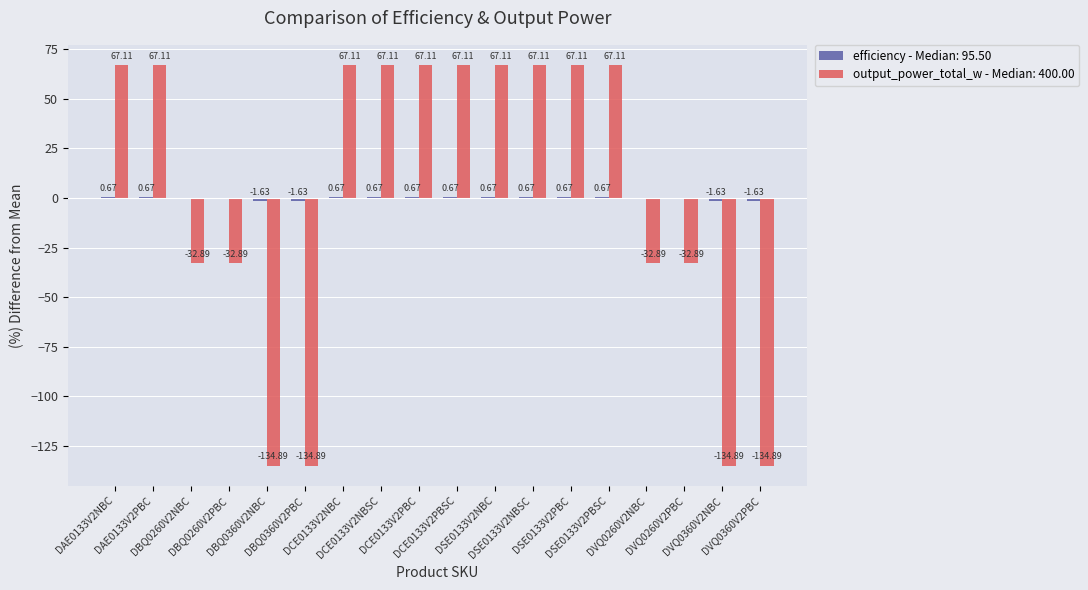

How many groups of bars are there?

18